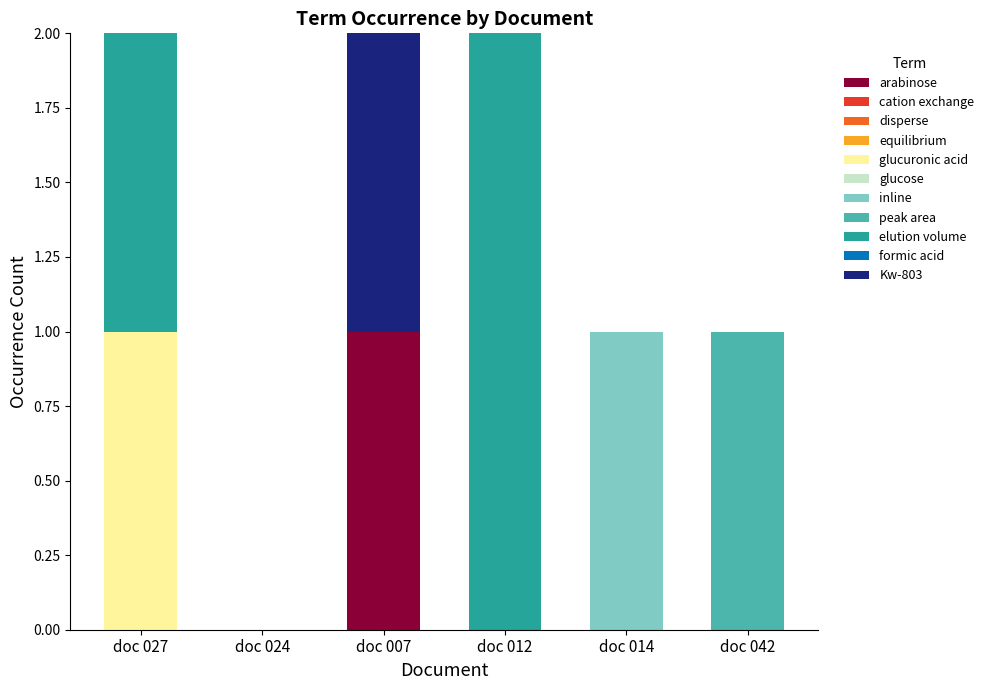

What is the label of the 4th bar from the right?

doc 007